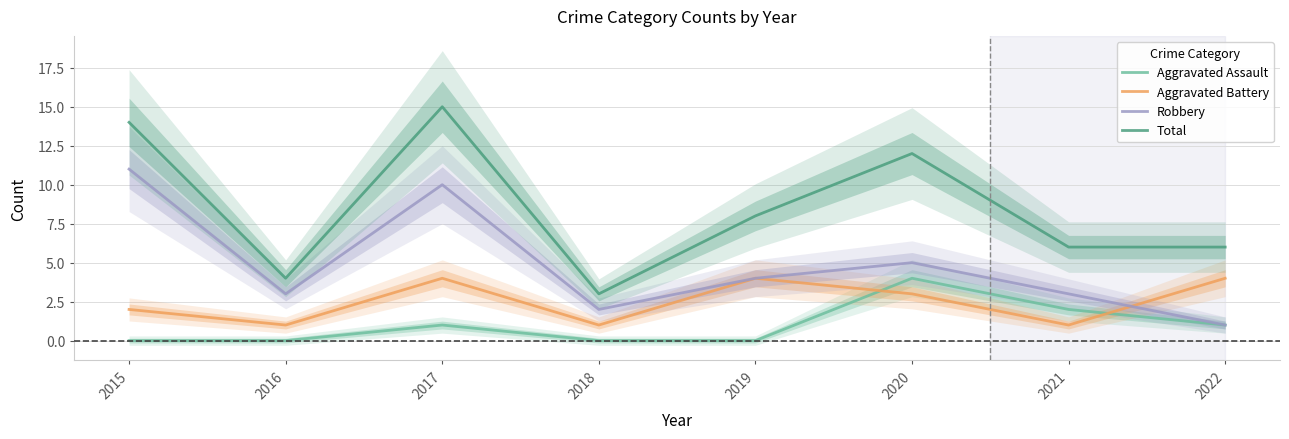

At how many categories does at least one series exceed 5?

6